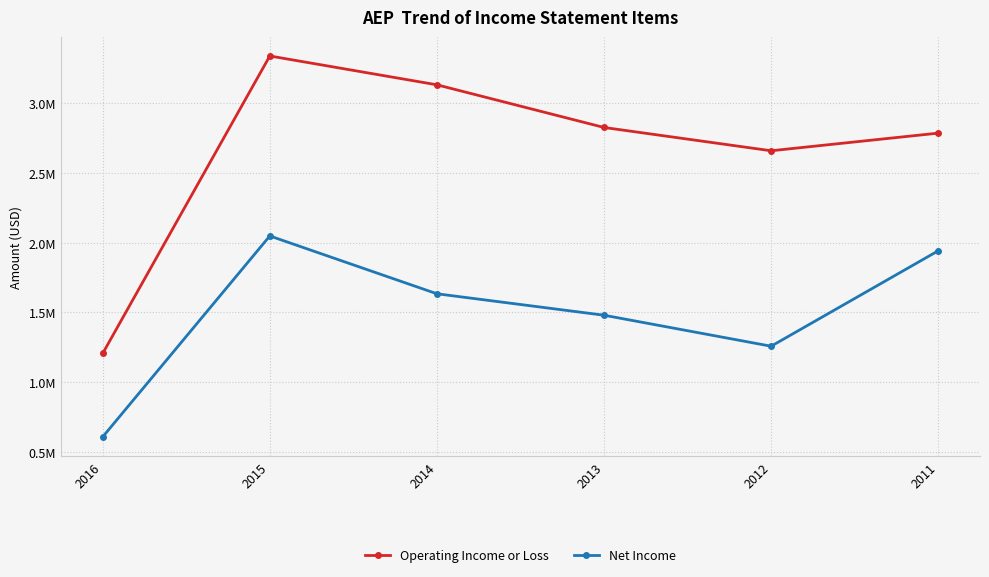

What are all the series names shown in the legend?

Operating Income or Loss, Net Income